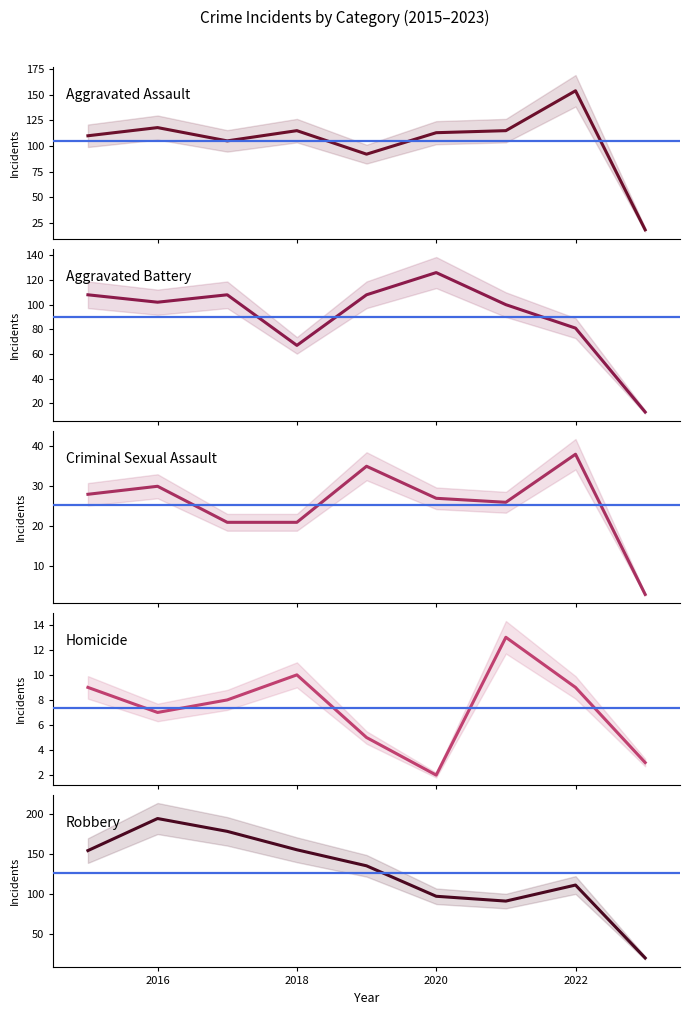

List the series in order of their peak value, lowest first.

Homicide, Criminal Sexual Assault, Aggravated Battery, Aggravated Assault, Robbery